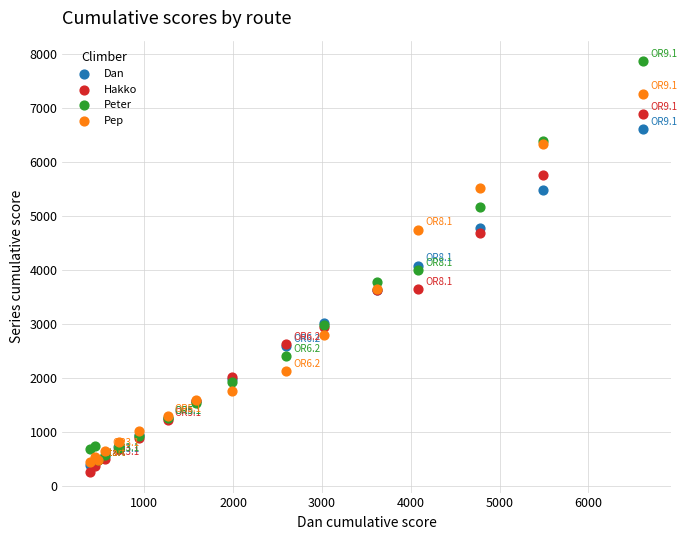

In the Peter series, what Y value is closest to 4172?

3998